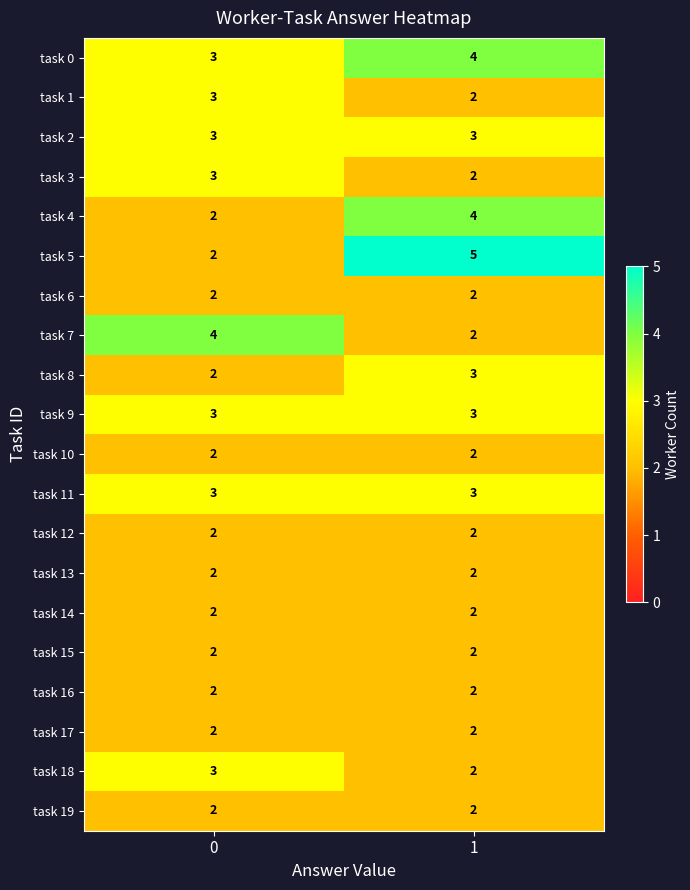

Which series changed the most between 0 and 1?

task 5